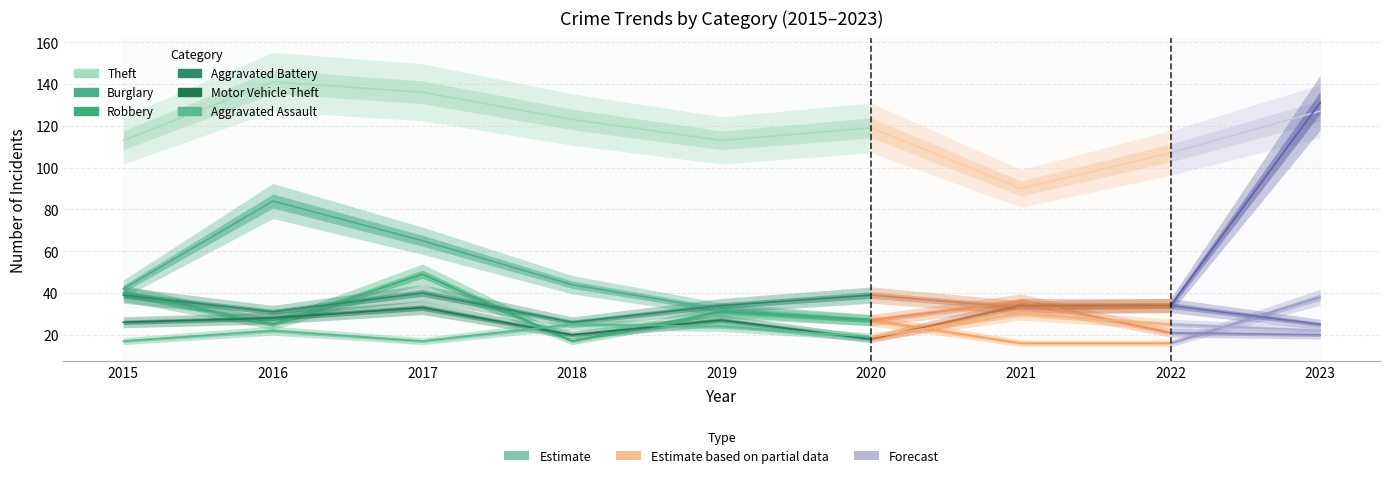

Is it true that Aggravated Battery equals 39 at 2020?

True